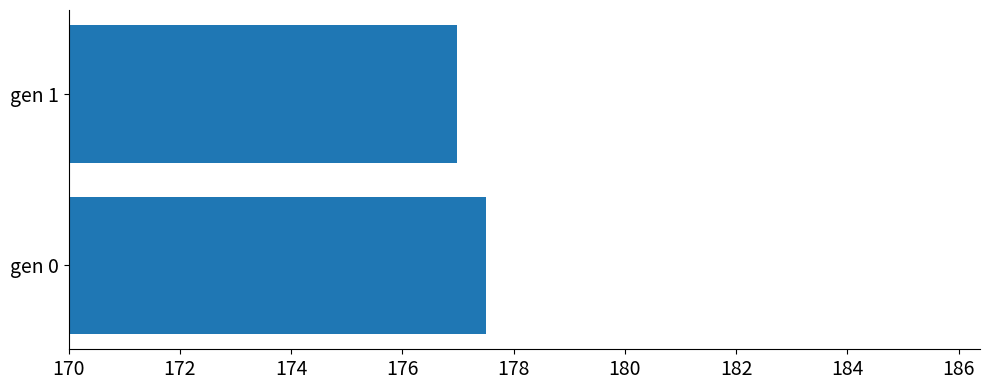

List the labels in order of value, smallest first.

gen 1, gen 0